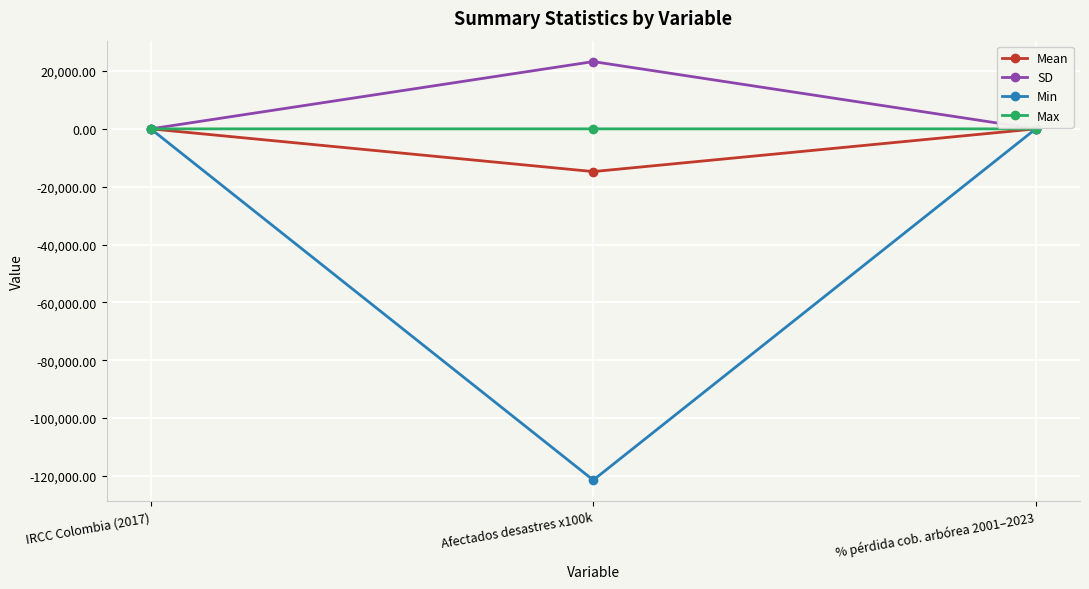

Which series has the widest spread of values?

Min